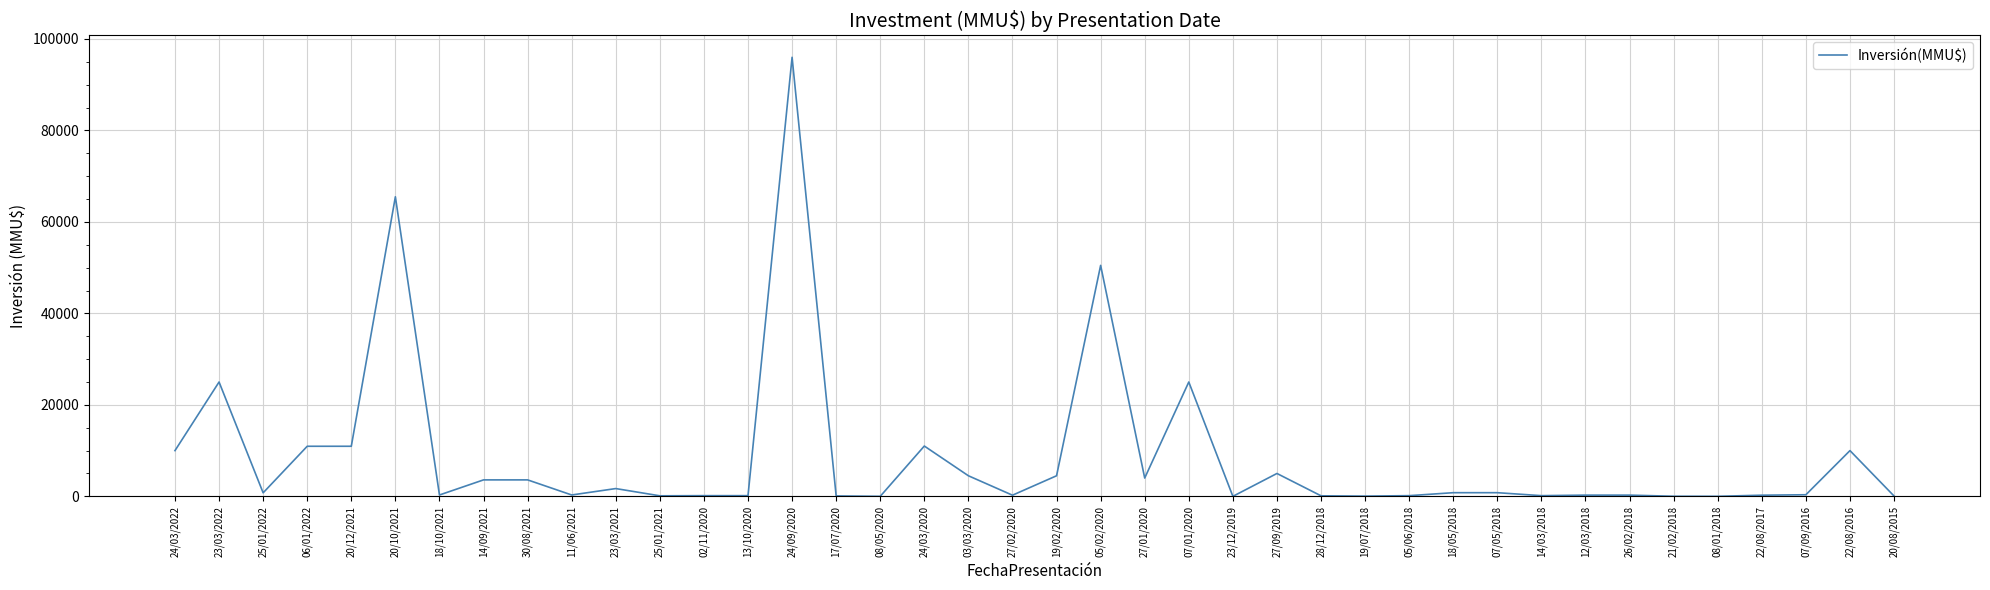

What is the average value?

8680.6